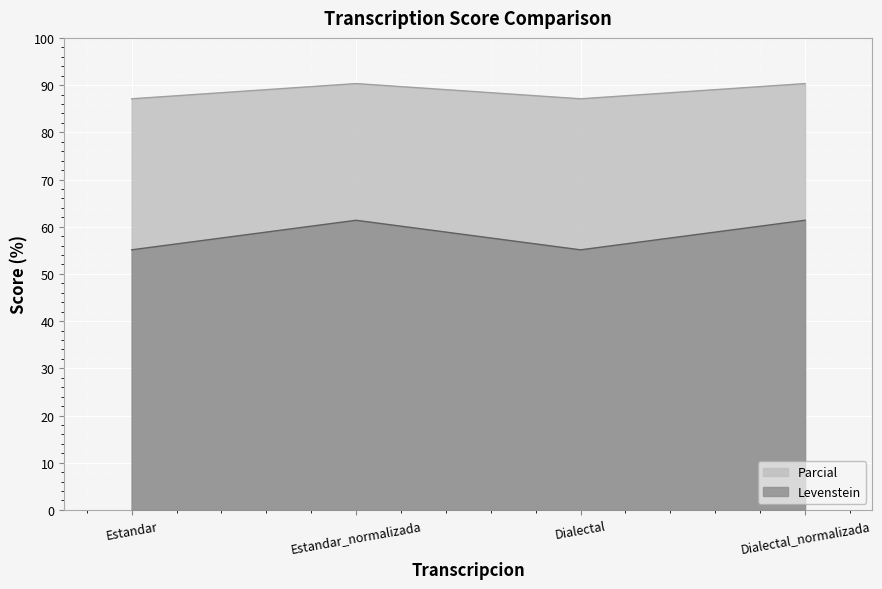

Rank the series by their maximum value, from lowest to highest.

Levenstein, Parcial